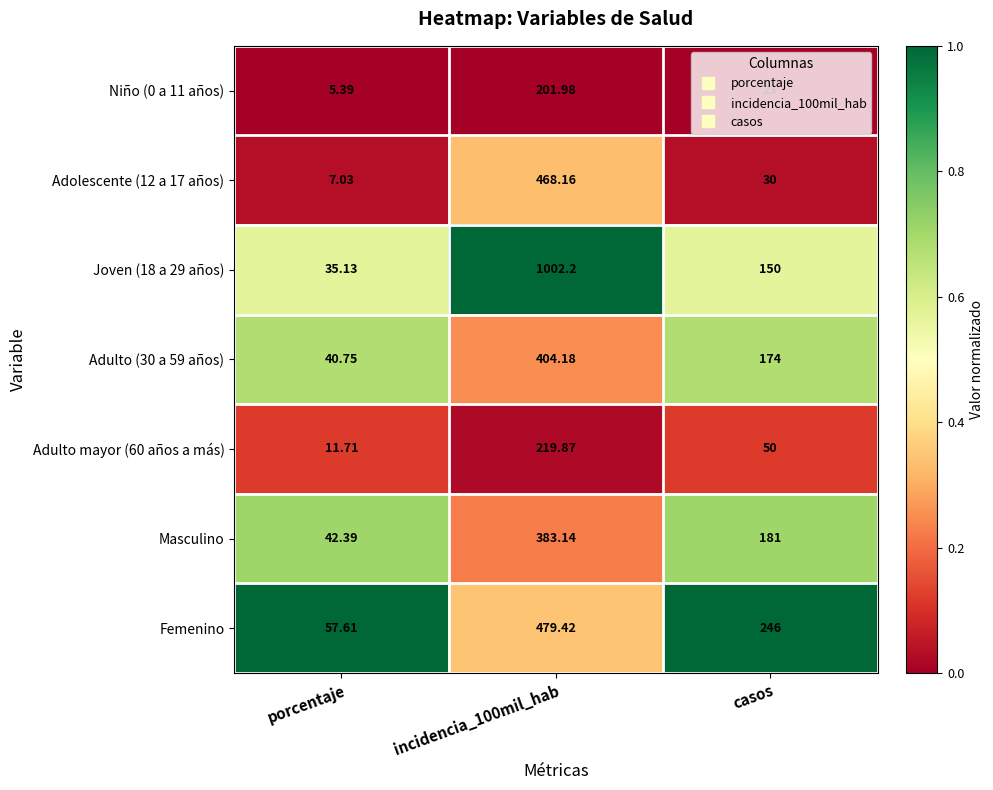

Which series has the largest range (max minus min)?

Joven (18 a 29 años)